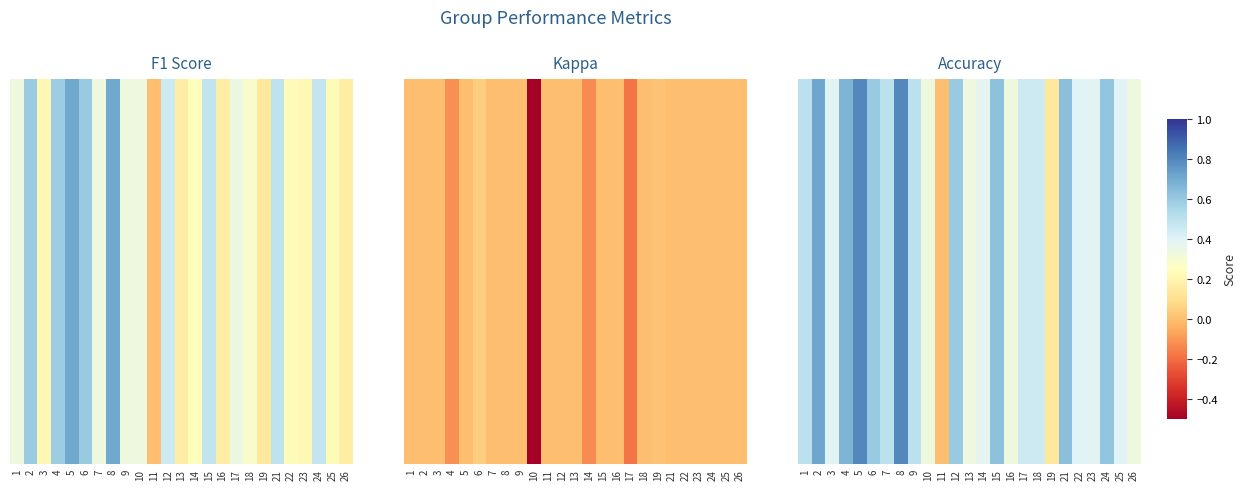

What is the change in value from 3 to 8?

+0.4